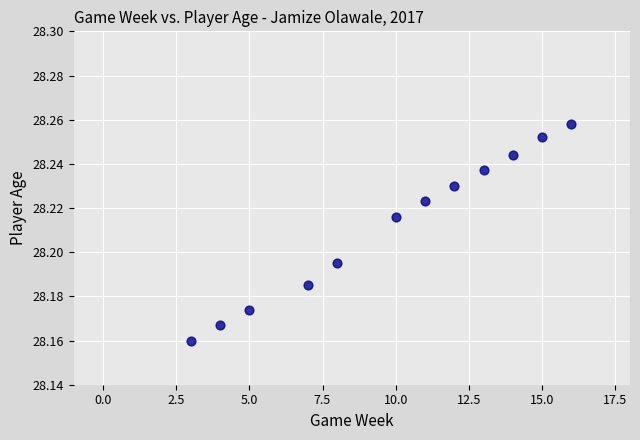

What is the range of X values (max minus min)?

13.0